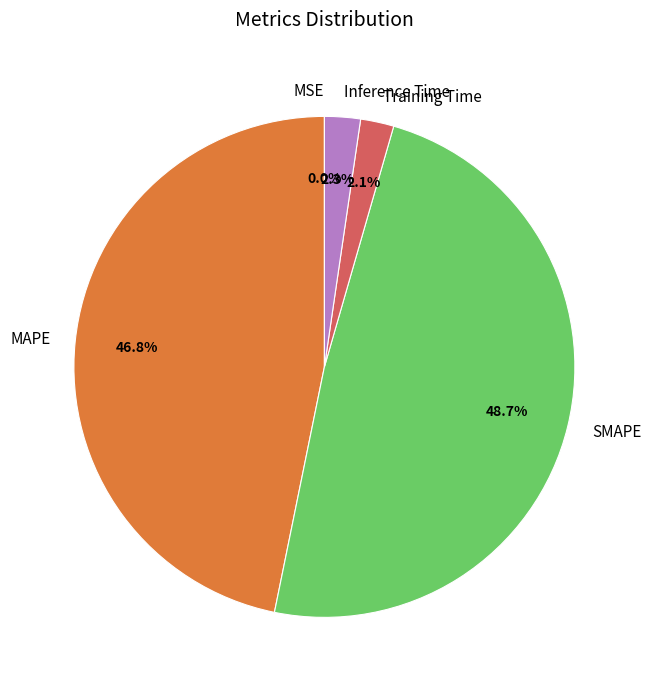

True or false: Training Time accounts for 2% of the total.

True